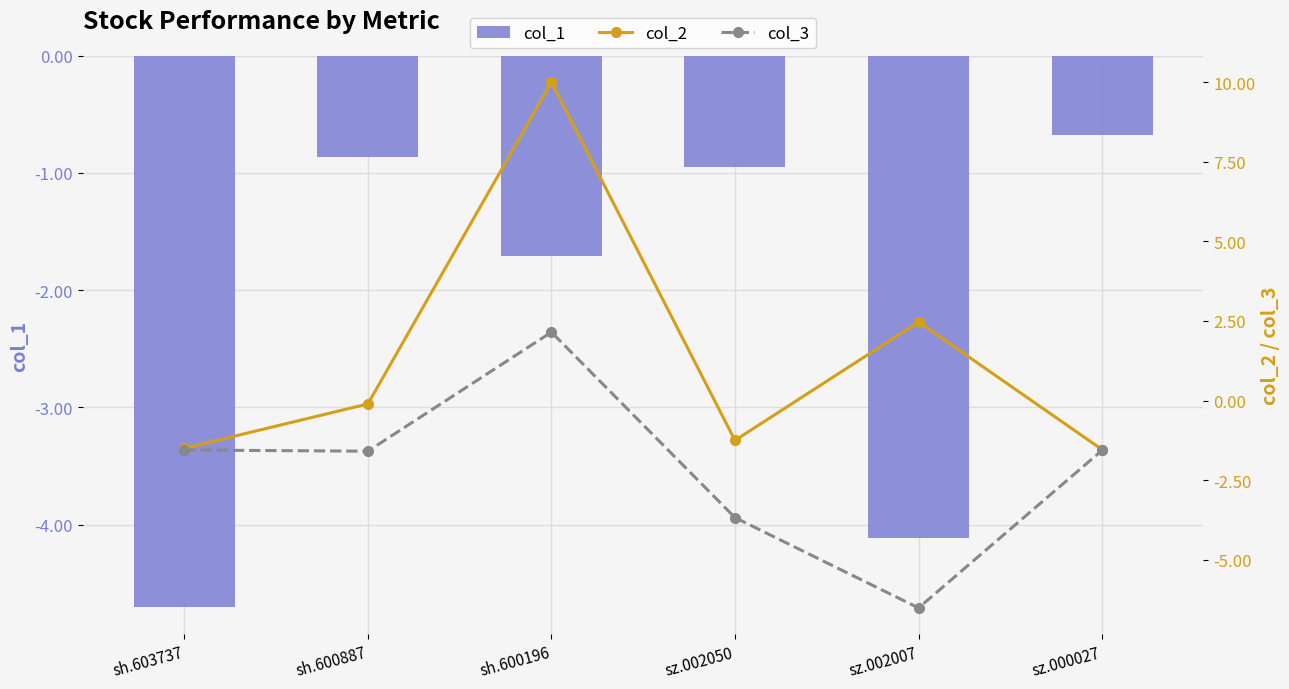

Rank the categories by col_2 value from highest to lowest.

sh.600196, sz.002007, sh.600887, sz.002050, sh.603737, sz.000027